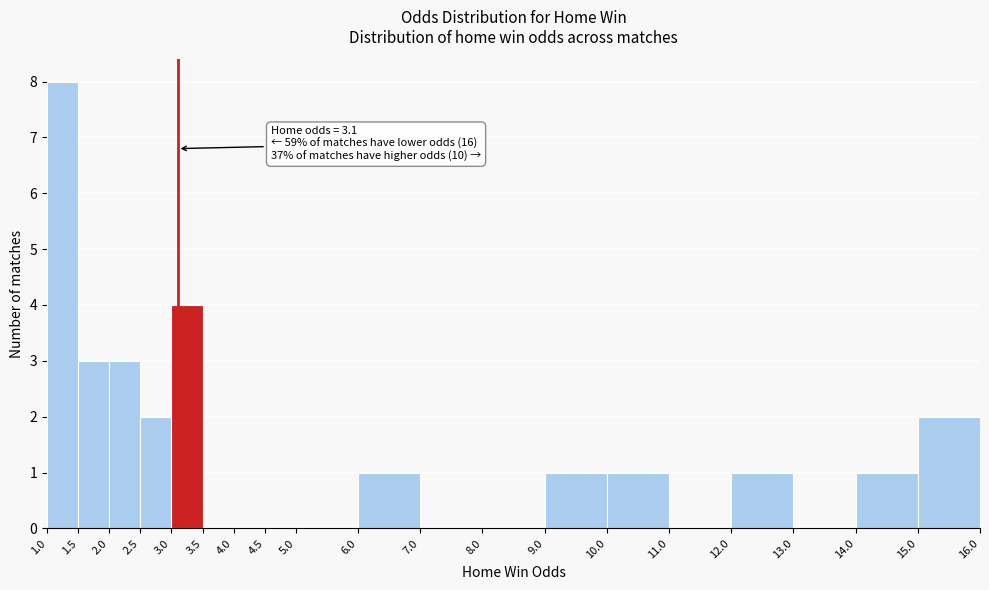

Over which range of the x-axis is the bar tallest?

1.0 to 1.5